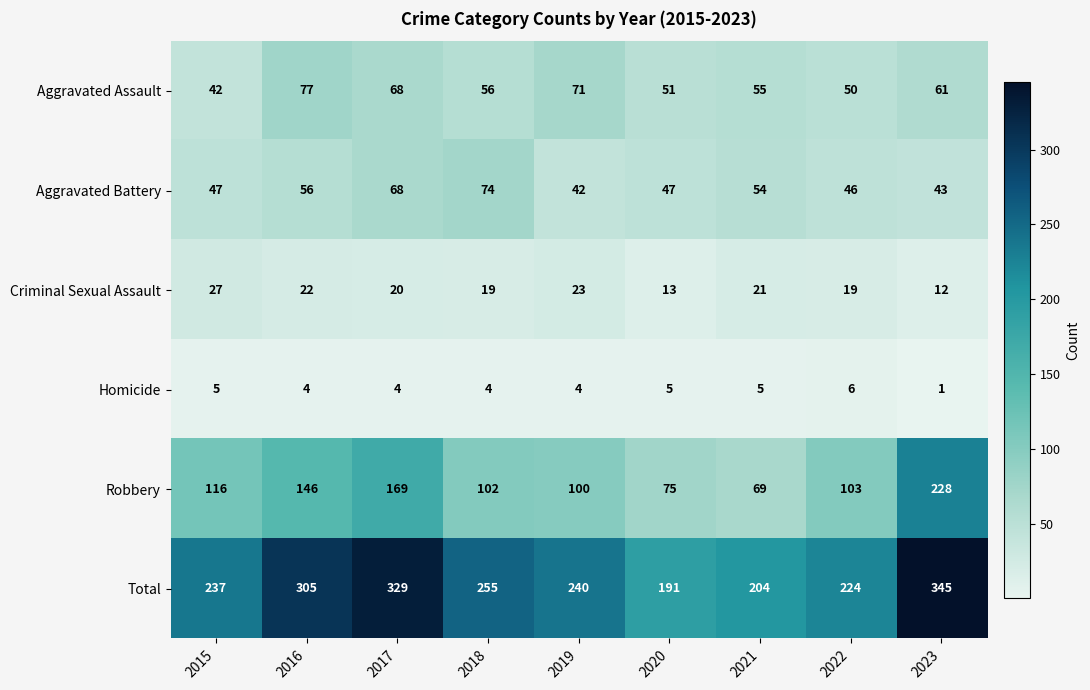

True or false: Total has a value of 451 at 2018.

False